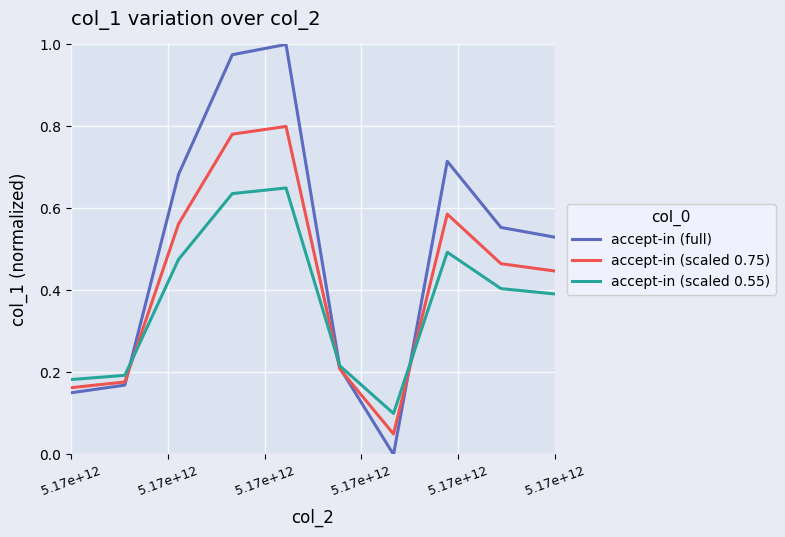

Which series has the largest range (max minus min)?

accept-in (full)